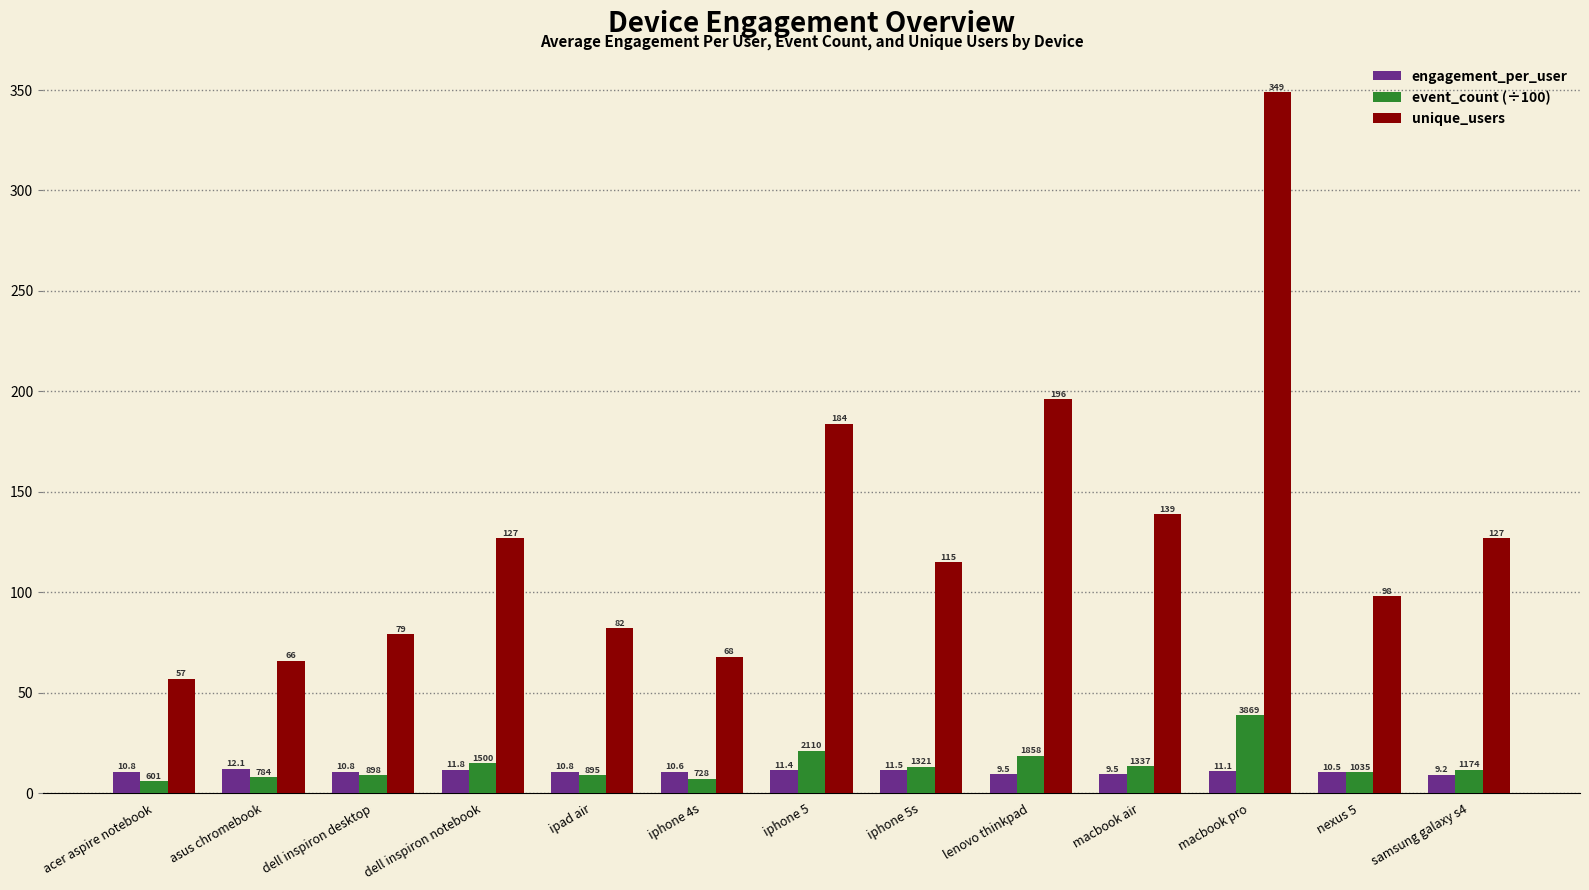

At how many categories does at least one series exceed 198?

1